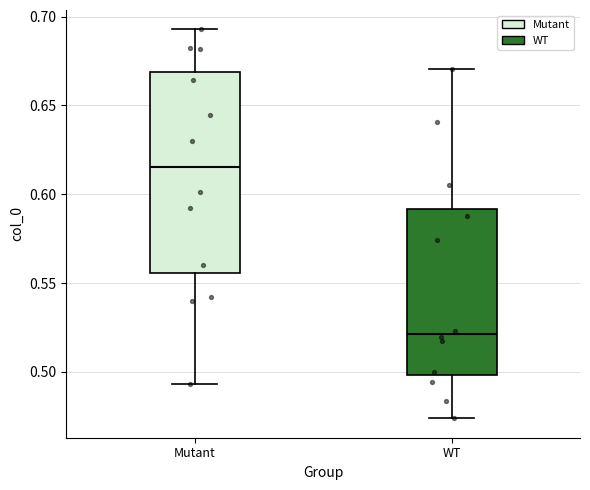

Comparing the boxes themselves (not the whiskers), which one is the tallest?

Mutant